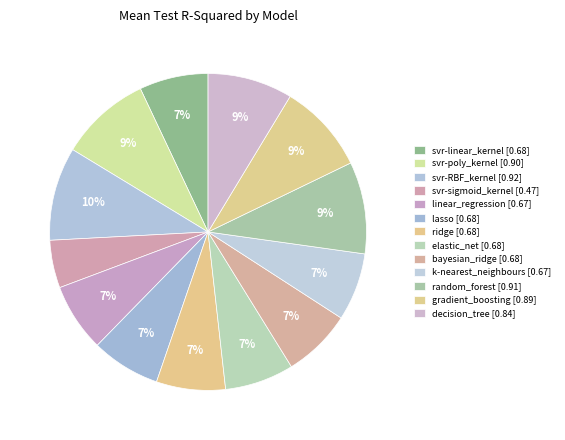

How many slices are in this pie chart?

13